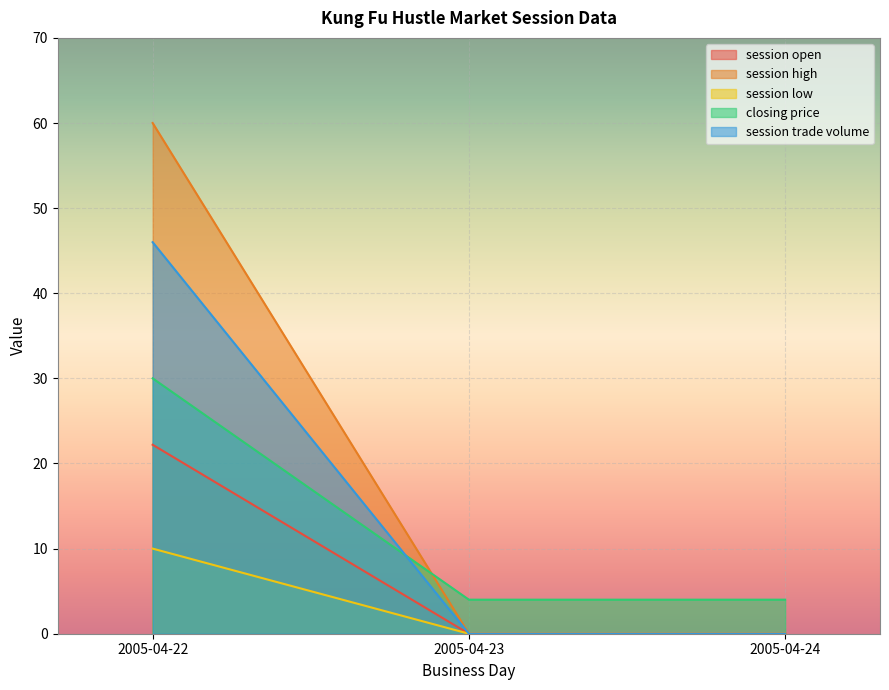

How many series are shown in this chart?

5